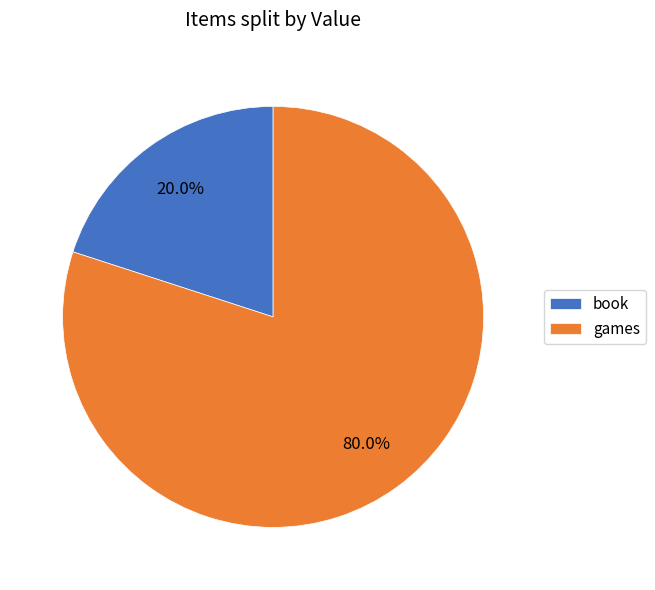

Which category has the biggest portion of the pie?

games